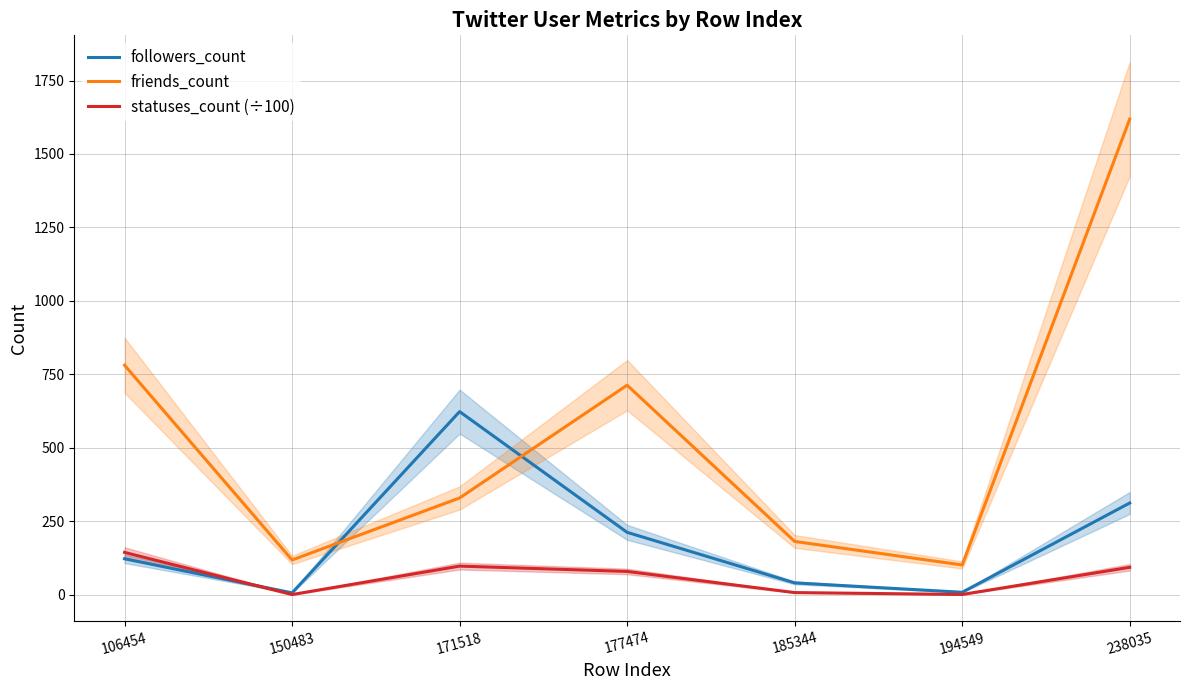

At which label does followers_count first exceed 122?

171518